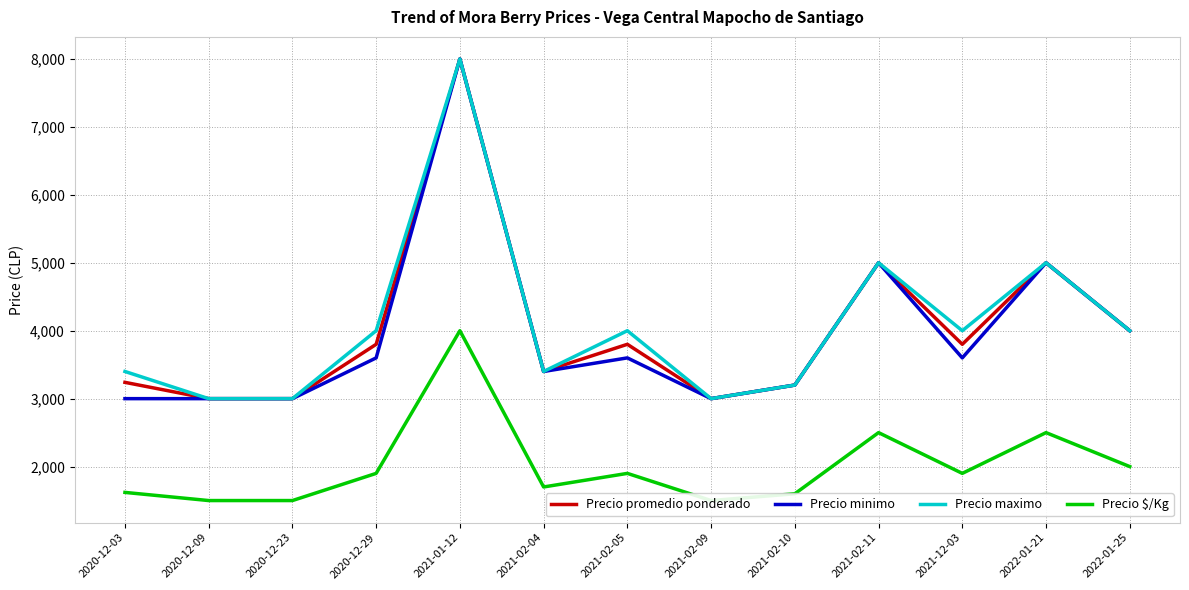

What is the label of the 13th point from the left?

2022-01-25